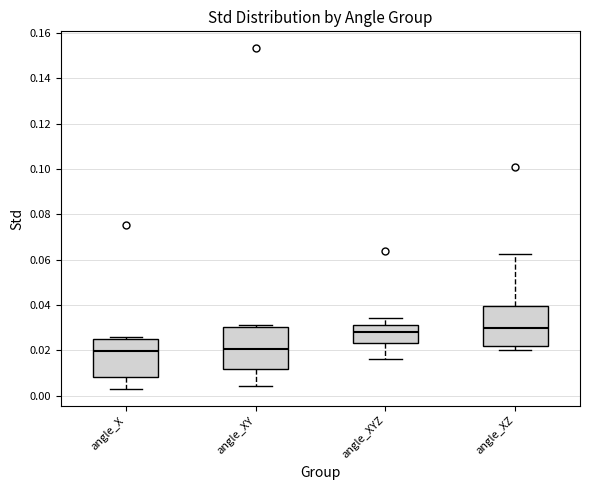

Reading left to right, transcribe this box plot: for each box, give where its median line is, the range the box spans, and where its two whiskers end, as read against the y-axis. The values are not printed on the chart, so give them approximately, as read against the axis.

angle_X: median 0.020, box 0.008 to 0.026, whiskers 0.004 to 0.026 (just above the box's upper edge)
angle_XY: median 0.020, box 0.012 to 0.030, whiskers 0.004 to 0.032
angle_XYZ: median 0.028, box 0.024 to 0.032, whiskers 0.016 to 0.034
angle_XZ: median 0.030, box 0.022 to 0.040, whiskers 0.020 to 0.062